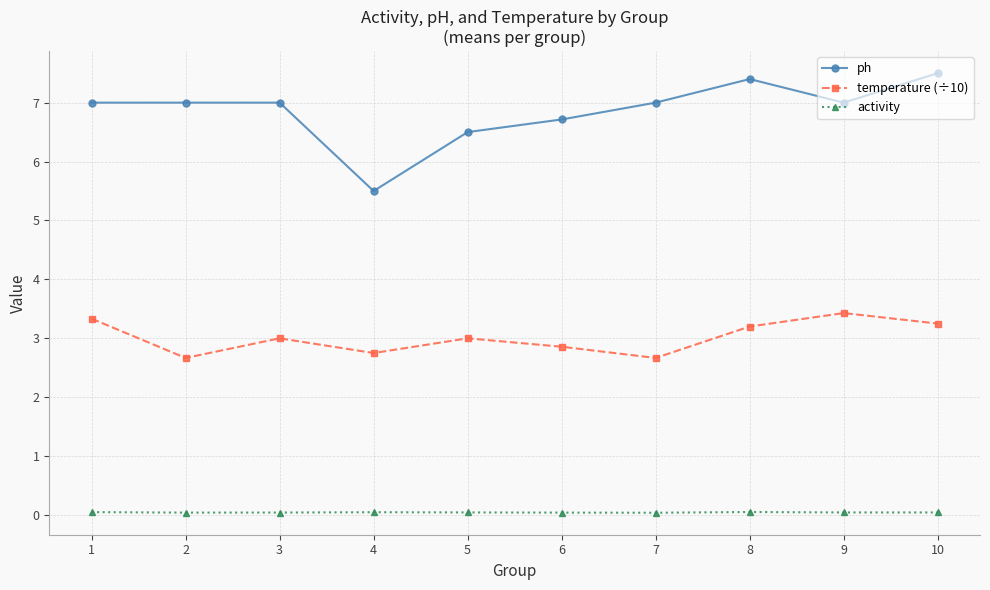

Which series has the largest total across all categories?

ph